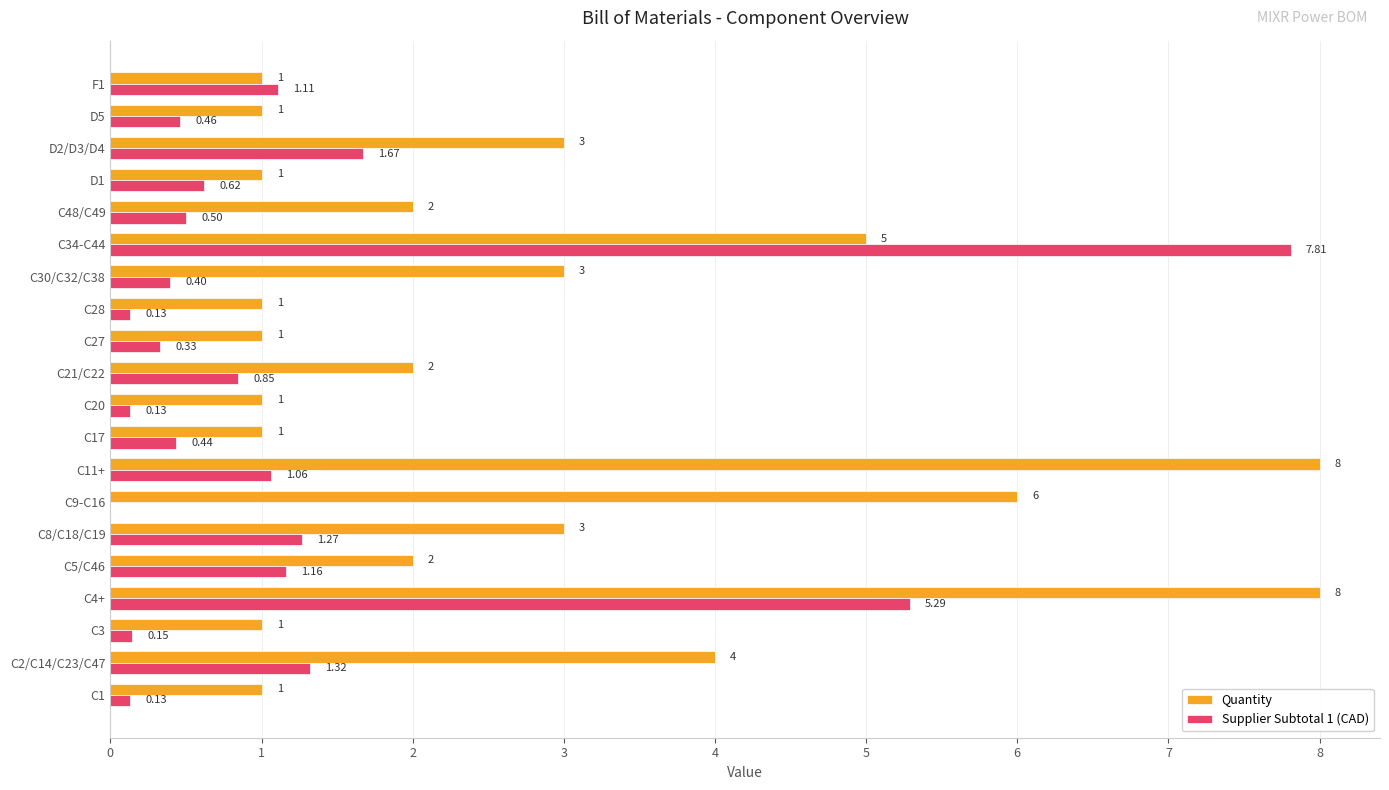

At which category is the sum across all series the highest?

C4+